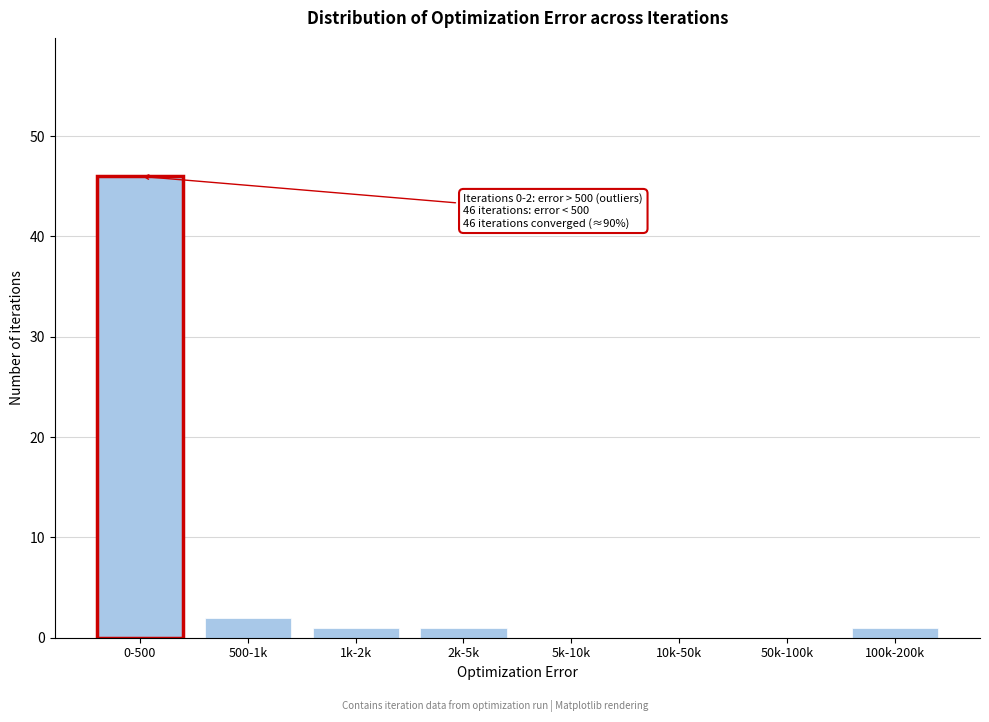

Reading left to right, extract all data points from this chart.

0-500=46	500-1k=2	1k-2k=1	2k-5k=1	5k-10k=0	10k-50k=0	50k-100k=0	100k-200k=1